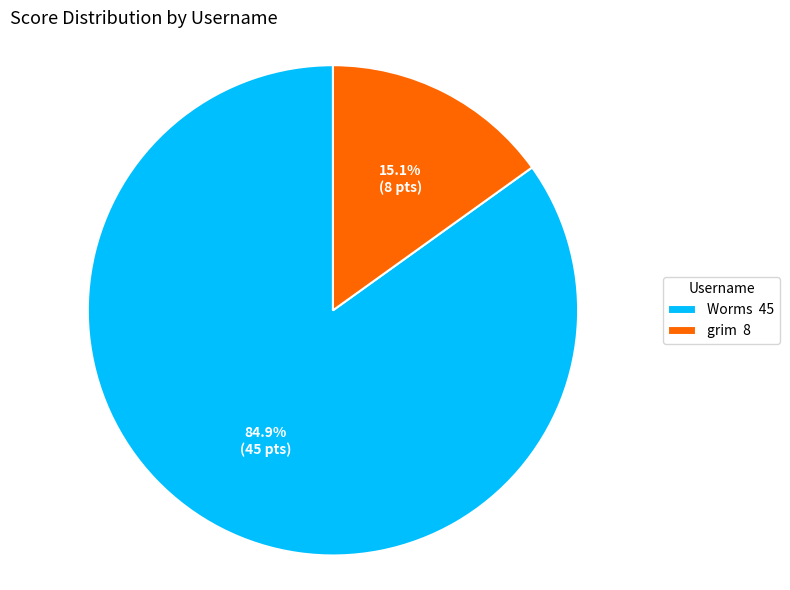

What is the ratio of the value at Worms to the value at grim?

5.6